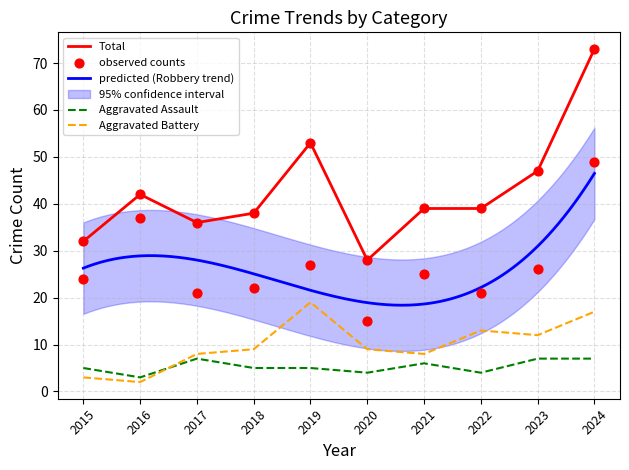

At how many categories does at least one series exceed 55?

1